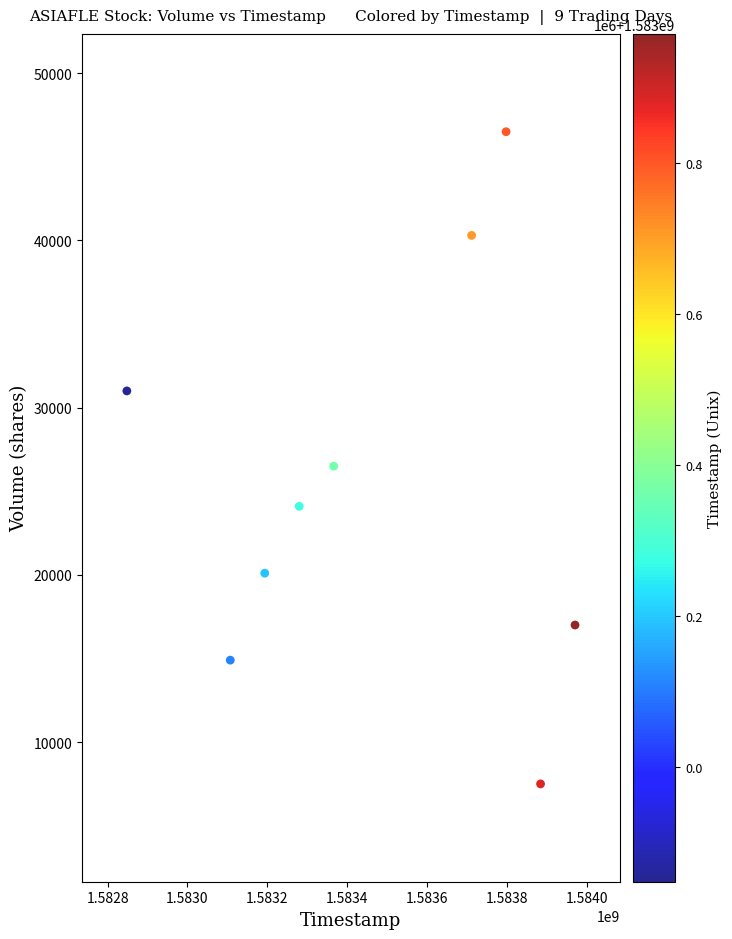

What is the average Y value?

25322